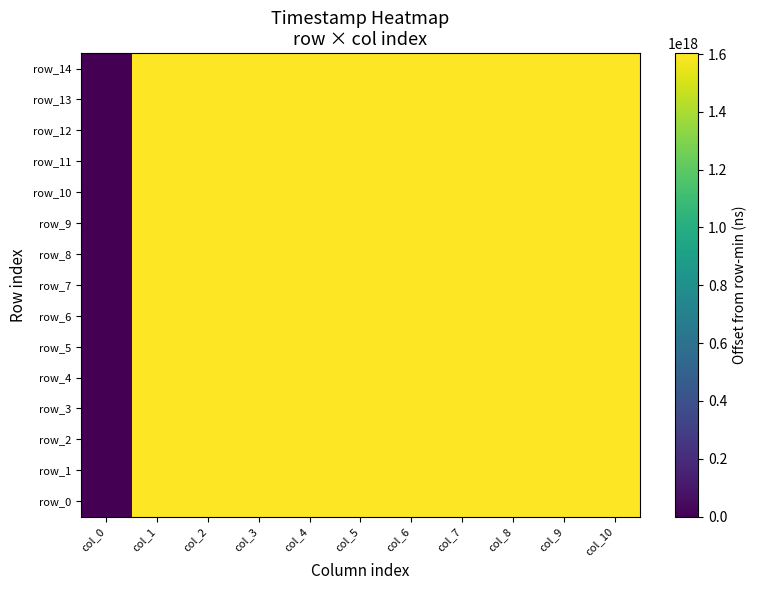

Where is row_10 nearest to the value 801579966650321792?

col_1